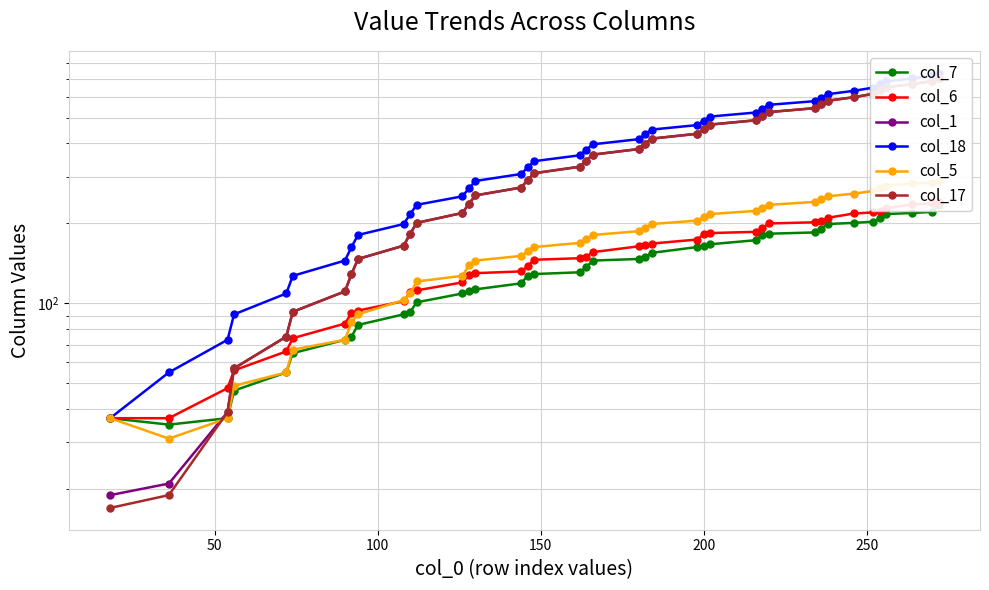

True or false: col_1 has more than 2 points higher than both neighbors.

False